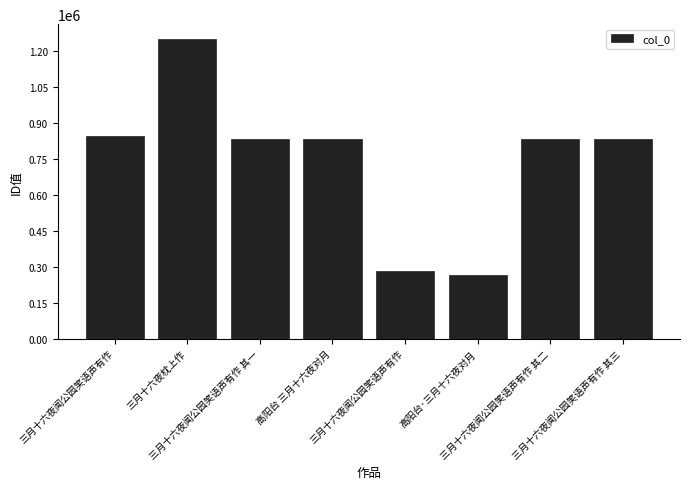

Are the bars horizontal?

No